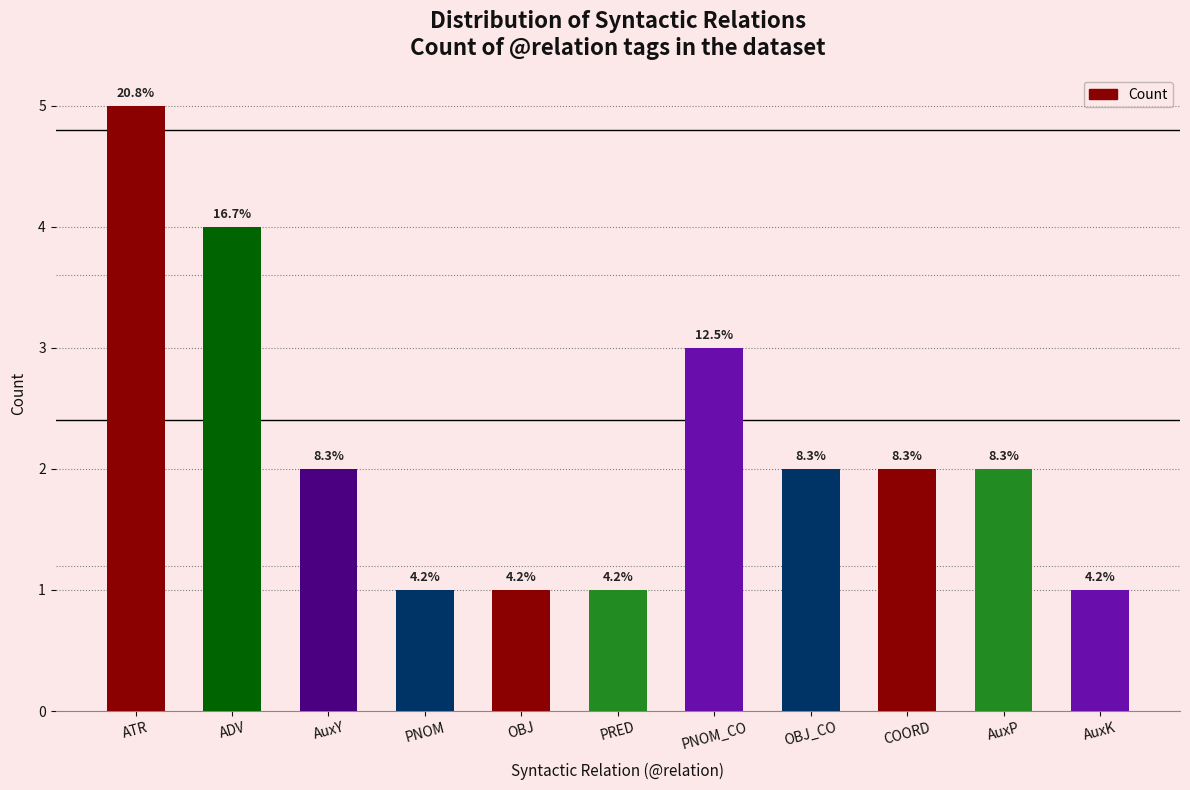

Are the bars horizontal?

No